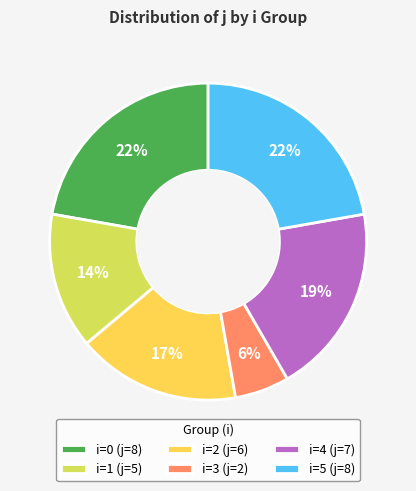

Combined, do i=3 (j=2) and i=5 (j=8) account for over 50%?

No